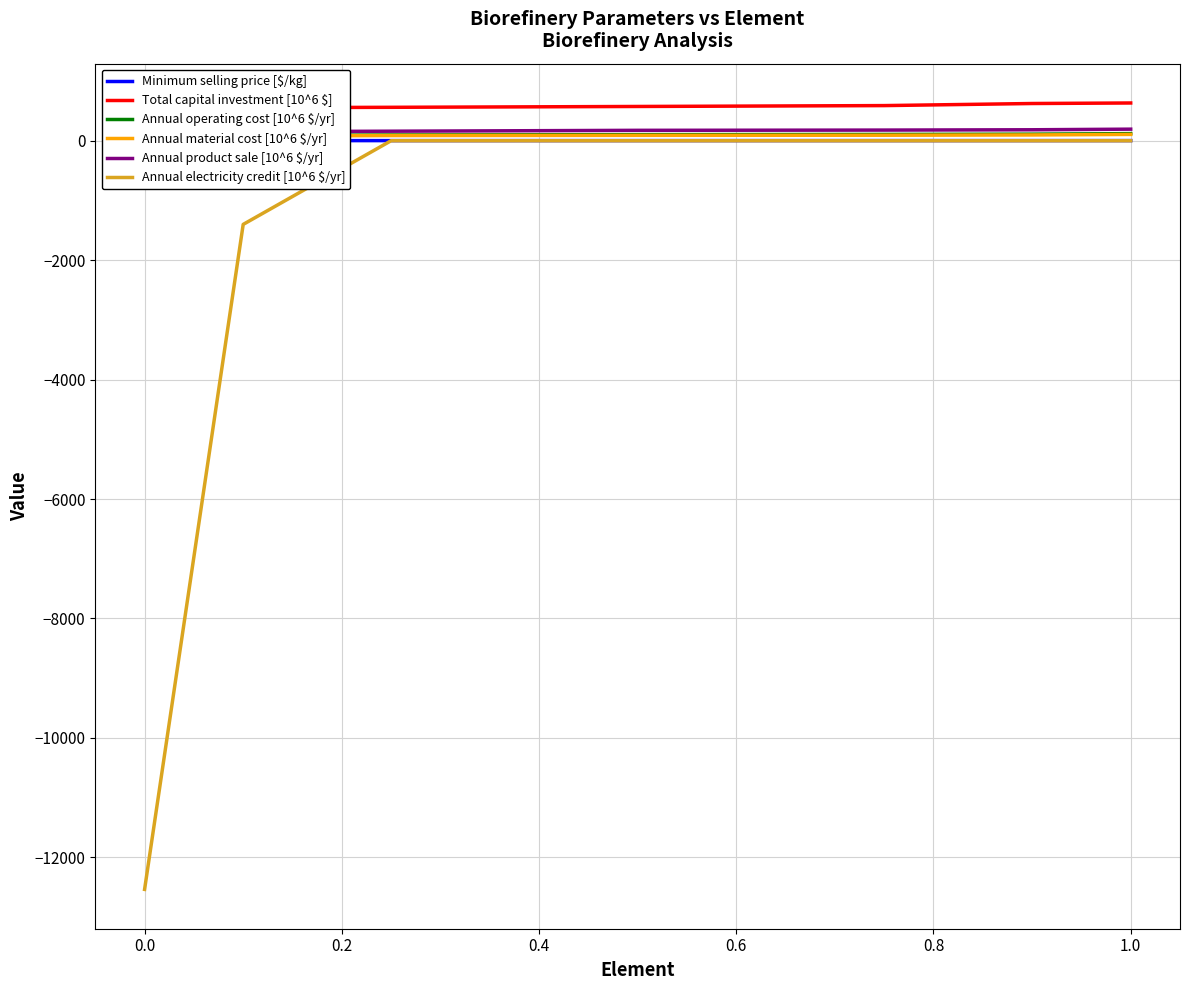

True or false: Annual material cost [10^6 $/yr] and Minimum selling price [$/kg] intersect in this chart.

False